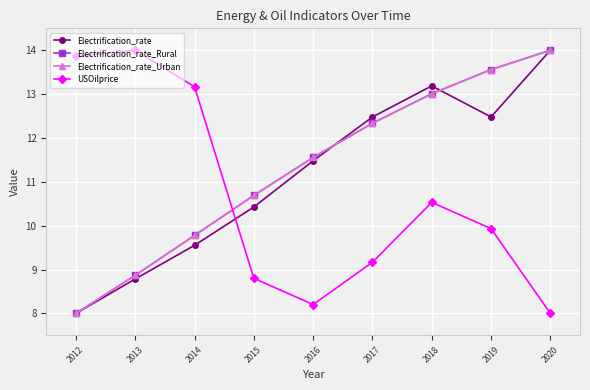

What is the difference between the maximum and minimum values in the Electrification_rate series?

6.0